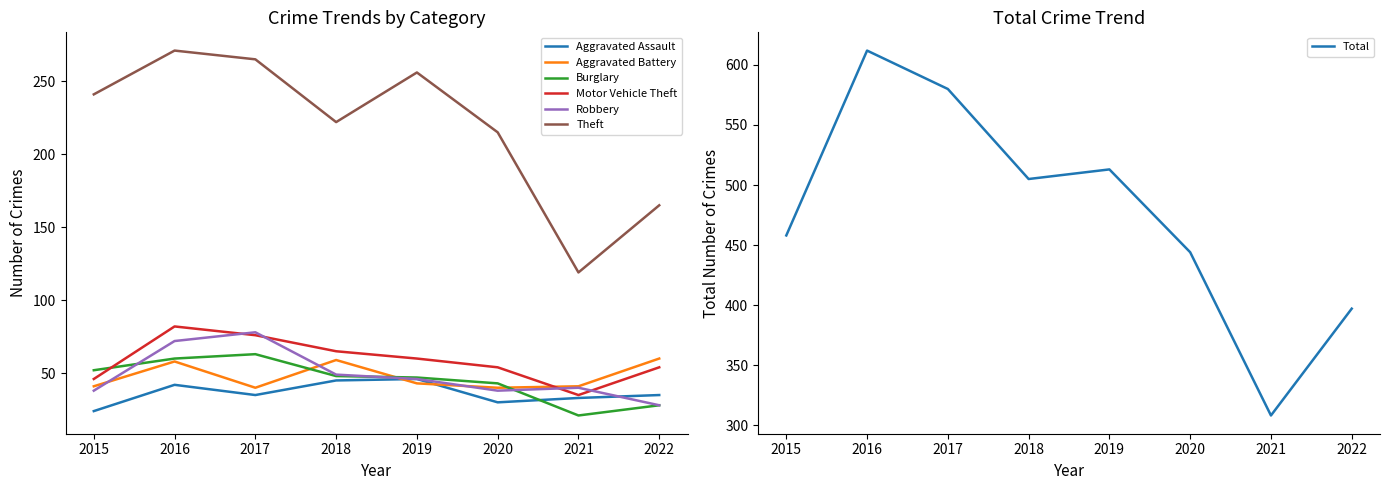

How many interior local valleys does the Aggravated Assault series have?

2